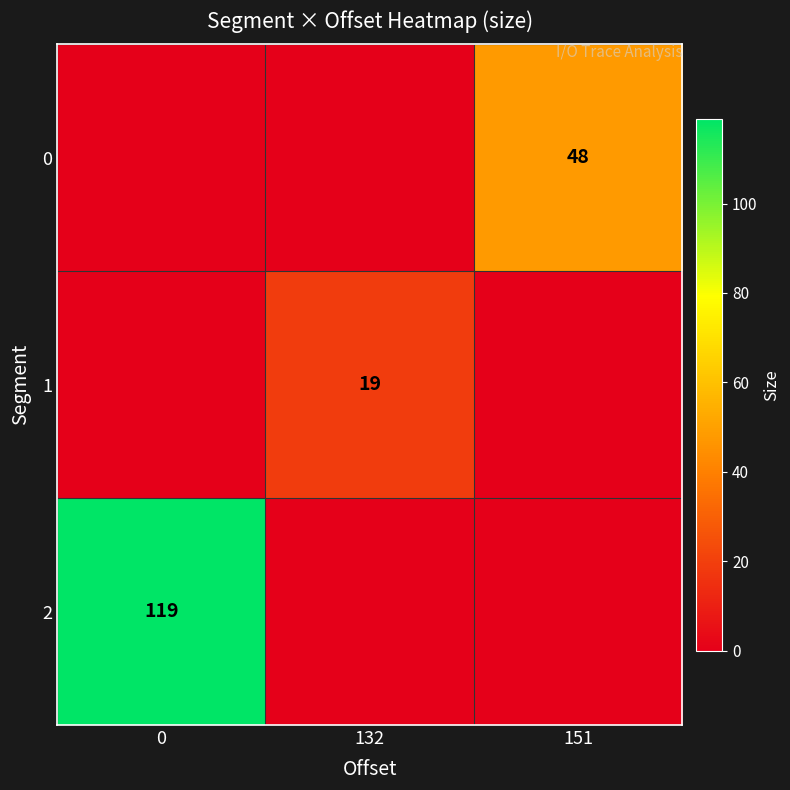

The 1 series shows 10 at 132. True or false?

False